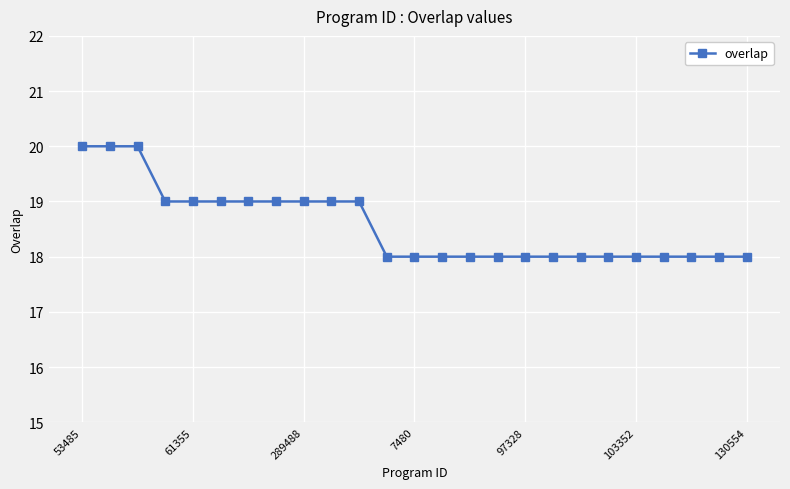

What is the average value?

19